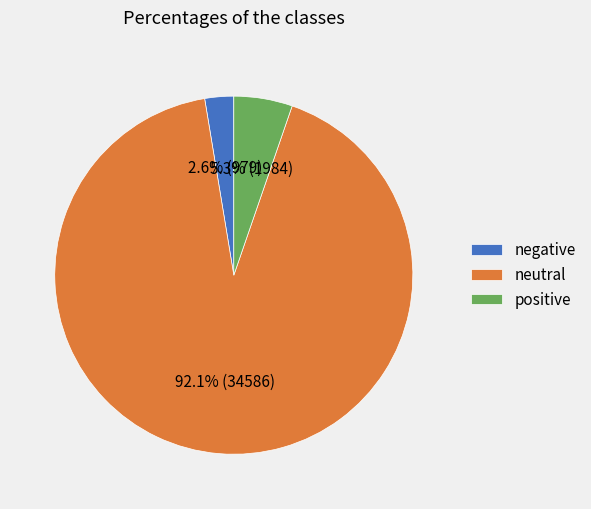

How many slices are in this pie chart?

3